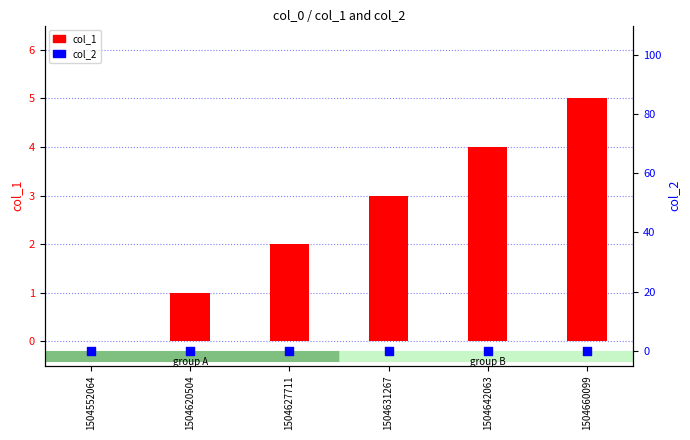

Is the value of col_1 at 1504552064 greater than the value of col_2 at 1504642063?

No